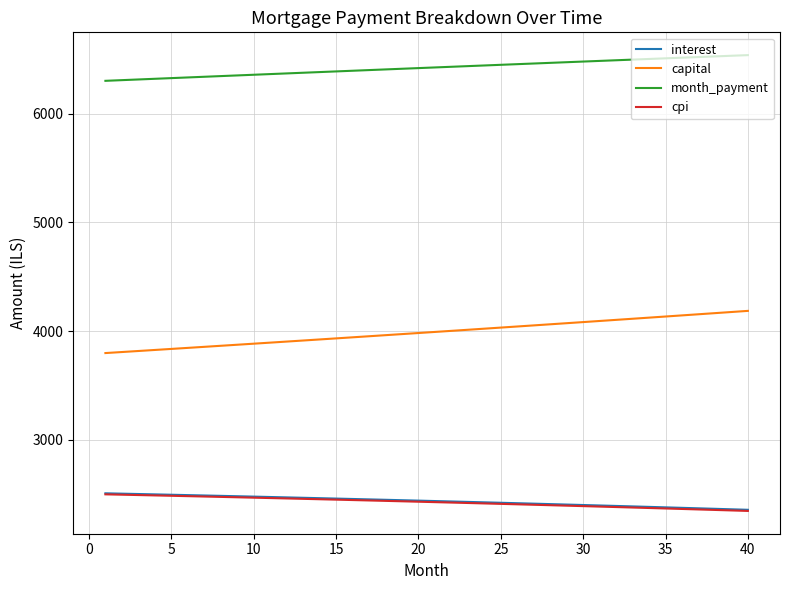

What is the minimum value for month_payment?

6303.6